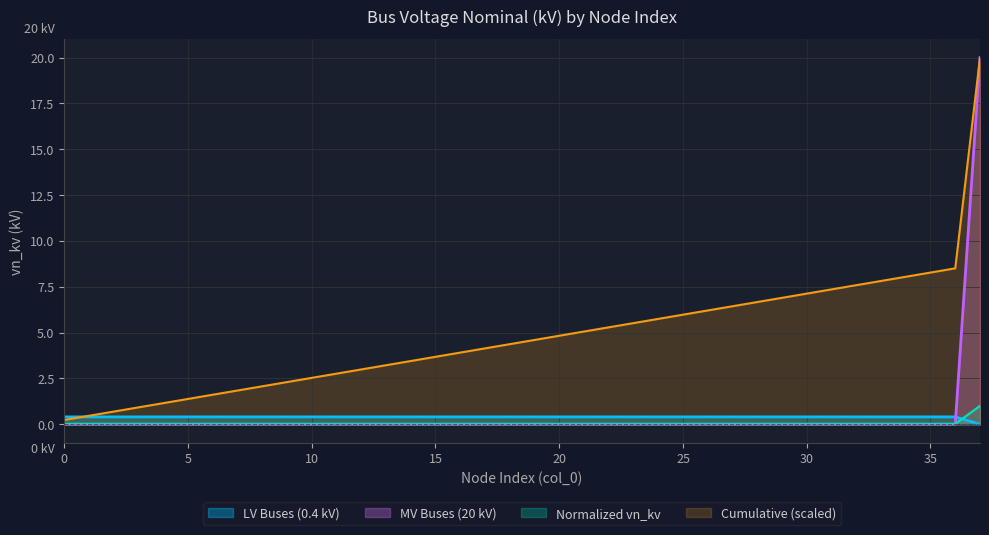

What is the sum of all values?

14.8